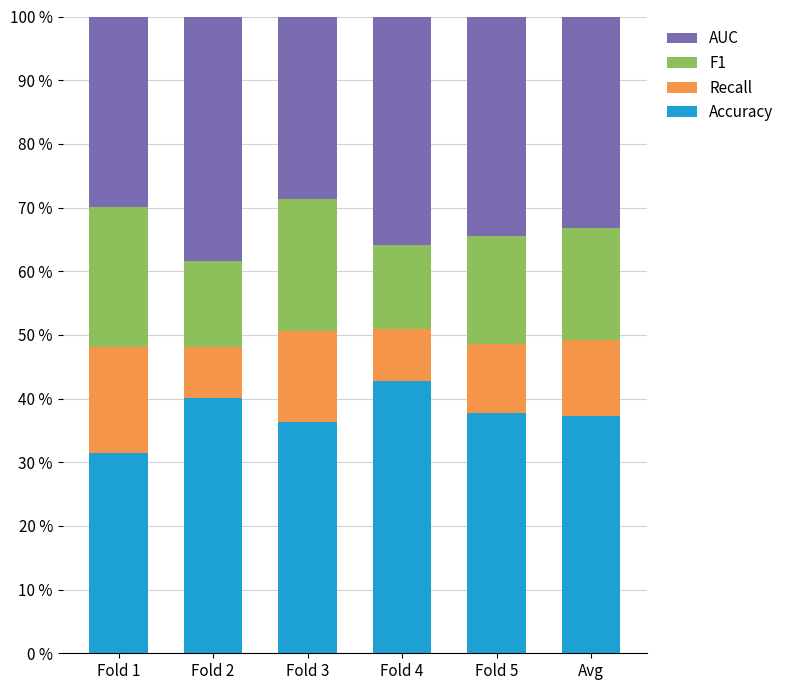

True or false: Accuracy has a value of 37.8 at Fold 5.

True